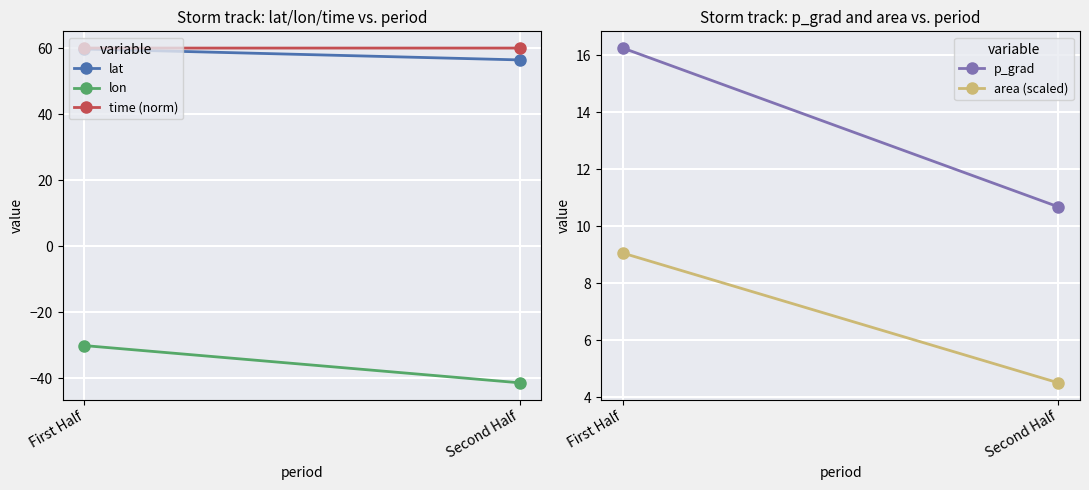

How many time (norm) values are between 59 and 60?

2